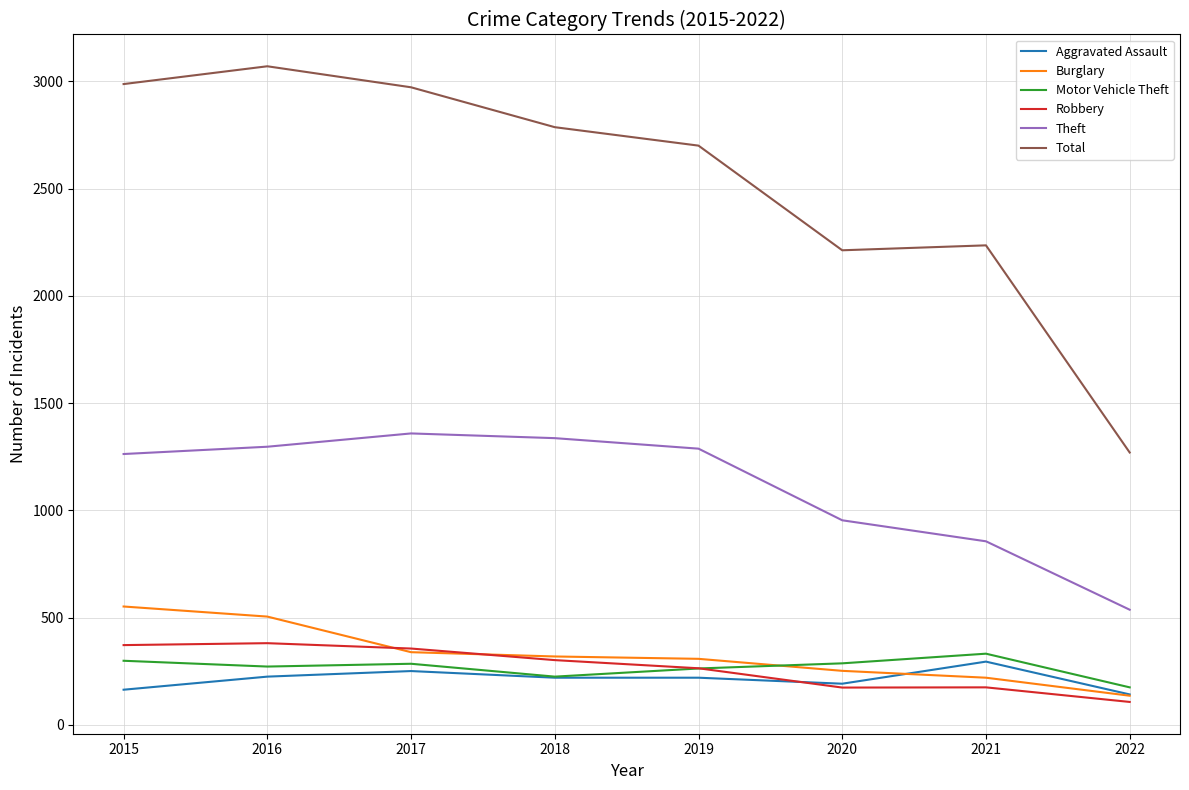

The Burglary series shows 350 at 2020. True or false?

False